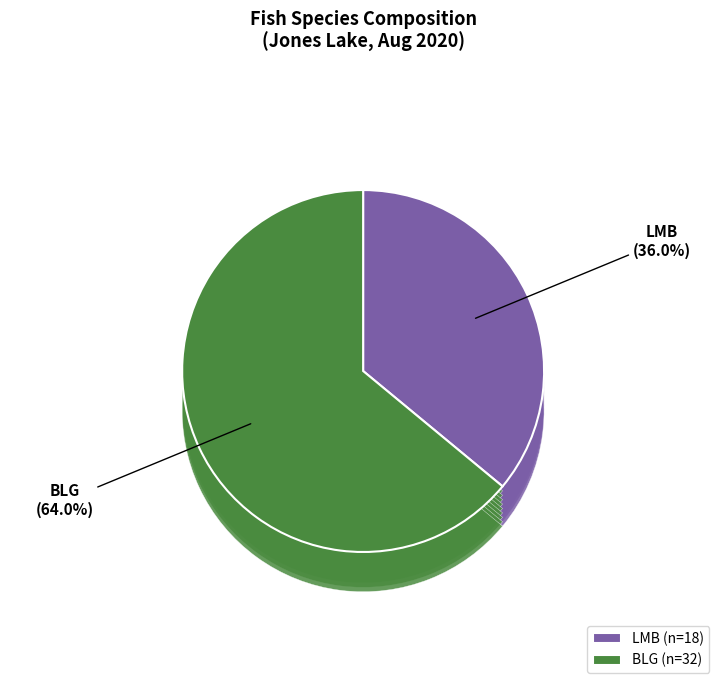

What is the smallest slice in the pie chart?

LMB